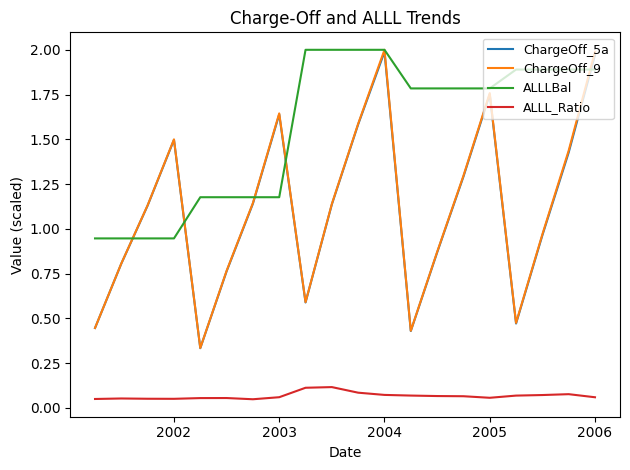

True or false: ALLL_Ratio and ChargeOff_5a intersect in this chart.

False